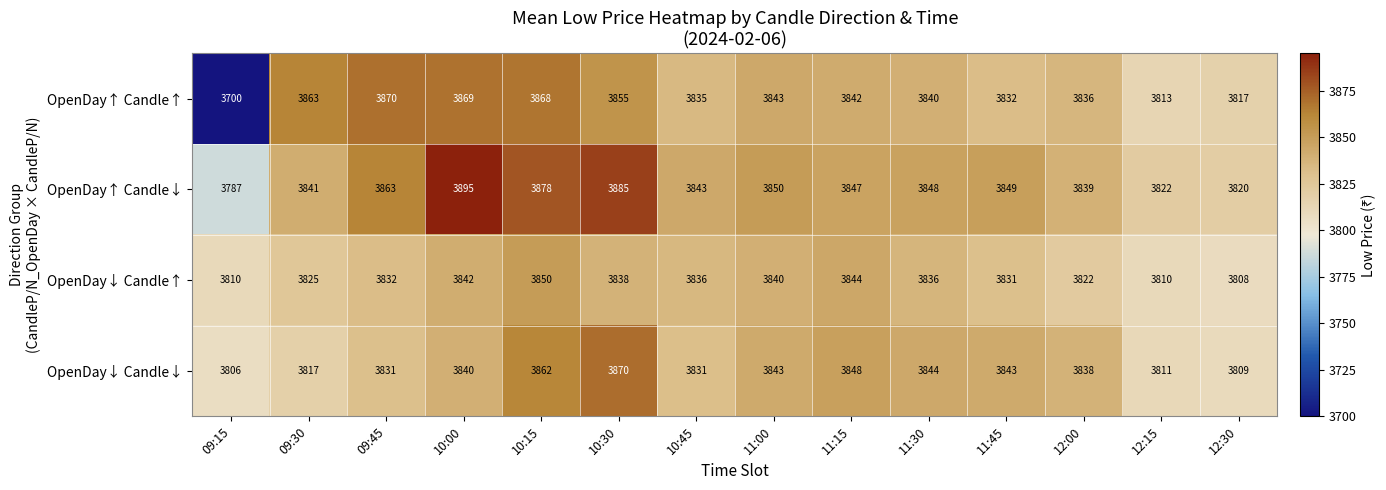

Between 10:15 and 12:15, which series saw the biggest shift?

OpenDay↑ Candle↓